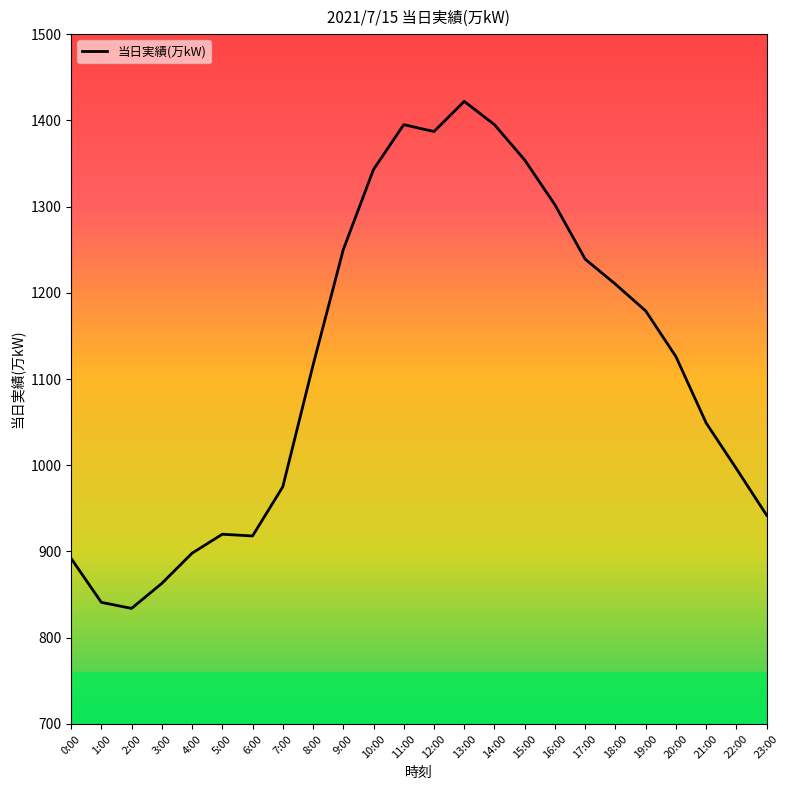

Approximately how many times larger is the value at 7:00 compared to 20:00?

0.9